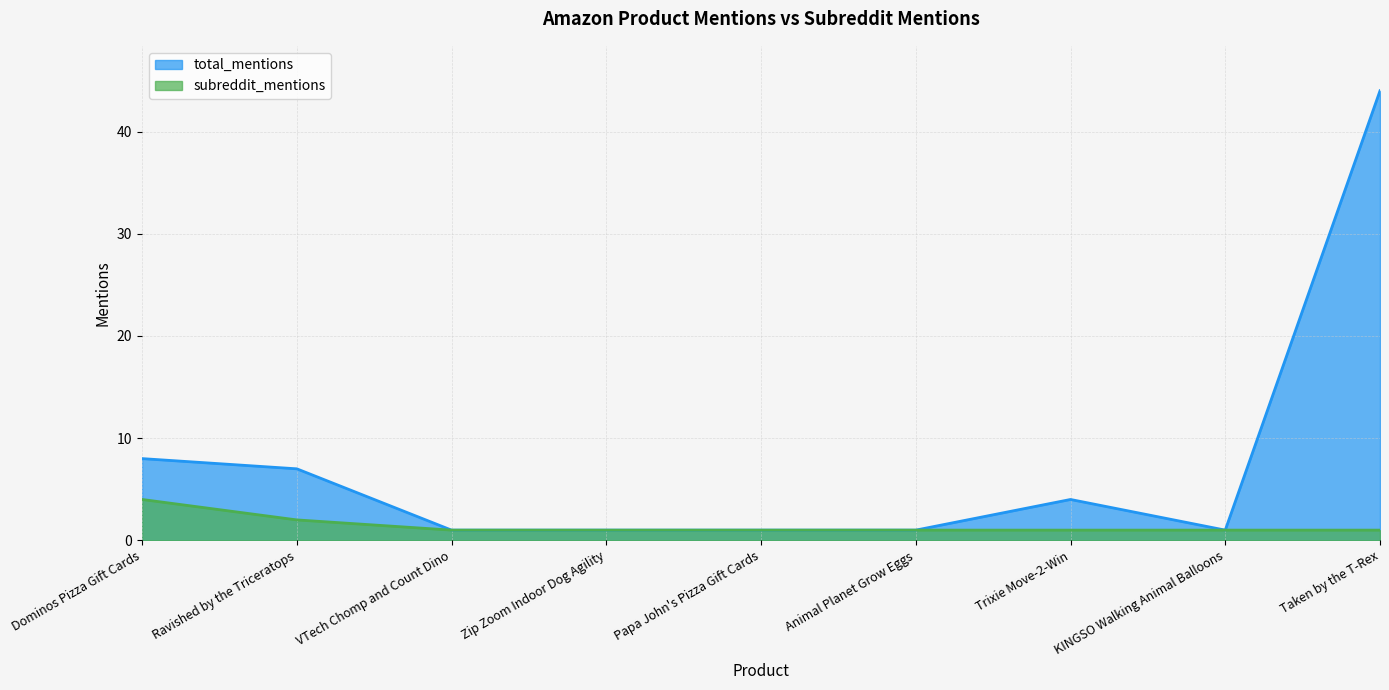

Rank the categories by total_mentions value from highest to lowest.

Taken by the T-Rex, Dominos Pizza Gift Cards, Ravished by the Triceratops, Trixie Move-2-Win, VTech Chomp and Count Dino, Zip Zoom Indoor Dog Agility, Papa John's Pizza Gift Cards, Animal Planet Grow Eggs, KINGSO Walking Animal Balloons